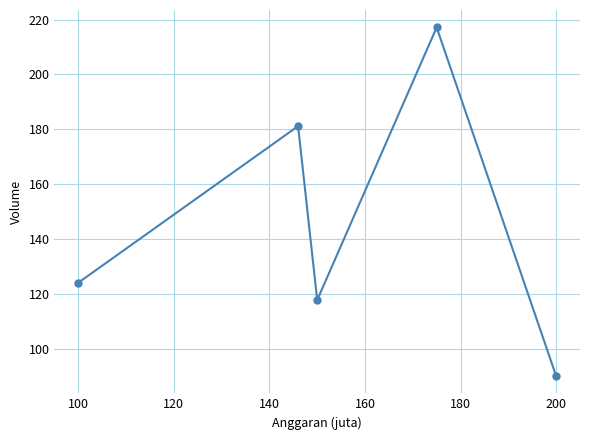

Does the chart have visible grid lines?

Yes